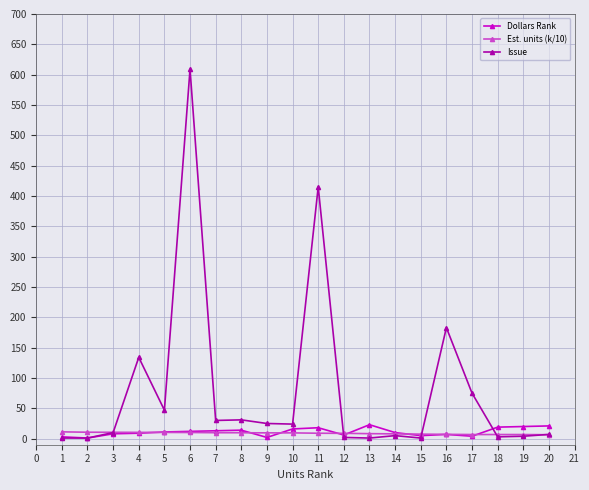

Where is Issue nearest to the value 305?

11